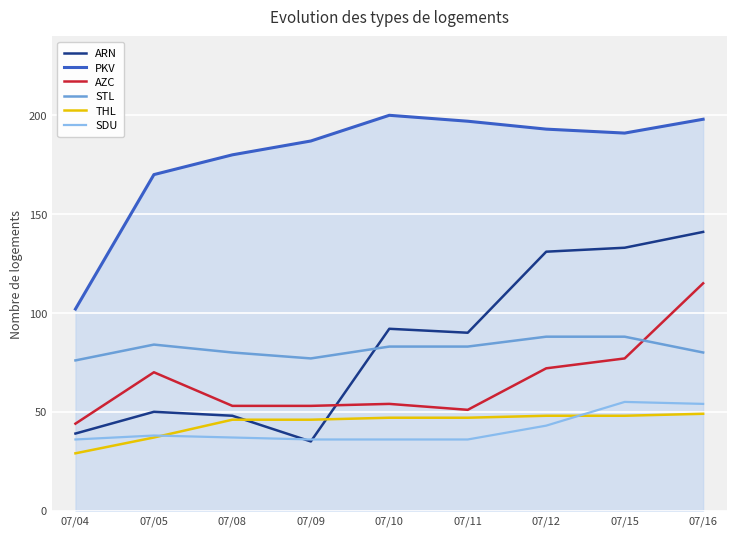

Does the chart have visible grid lines?

Yes